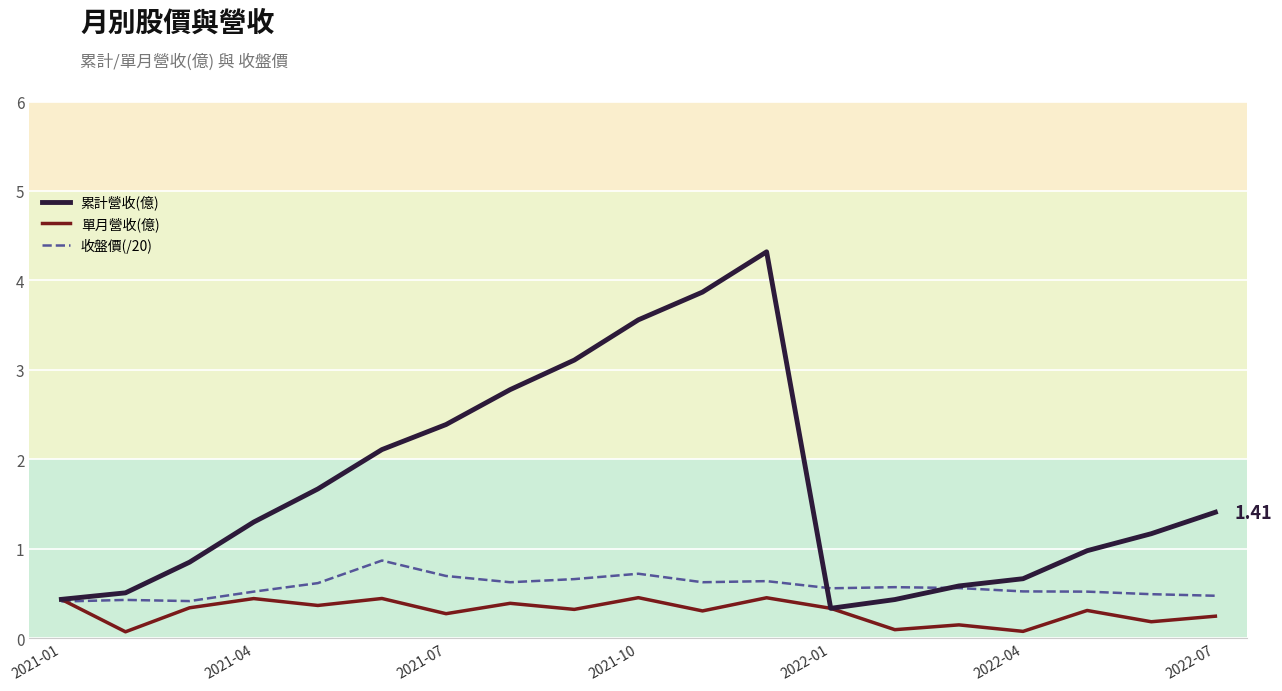

Which series has the largest range (max minus min)?

累計營收(億)